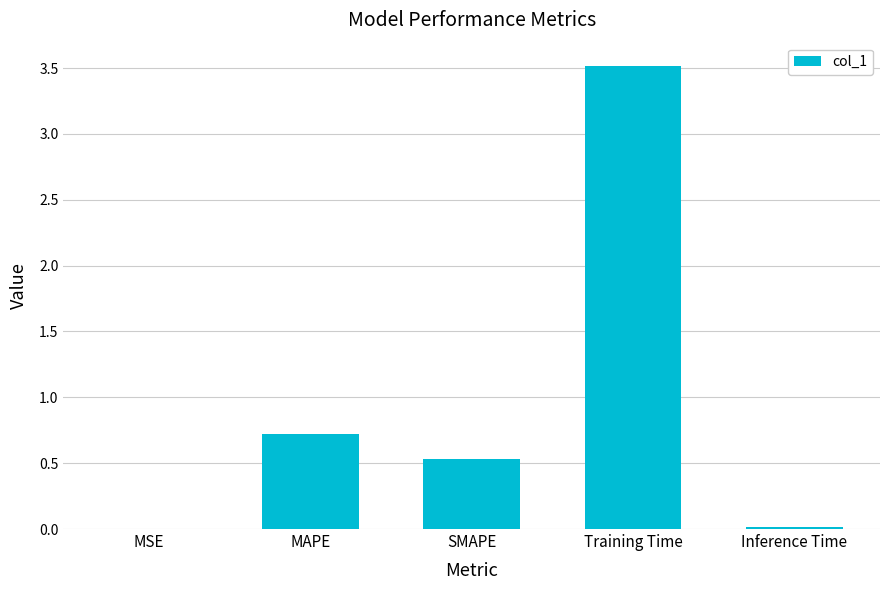

Count the number of categories in the chart.

5